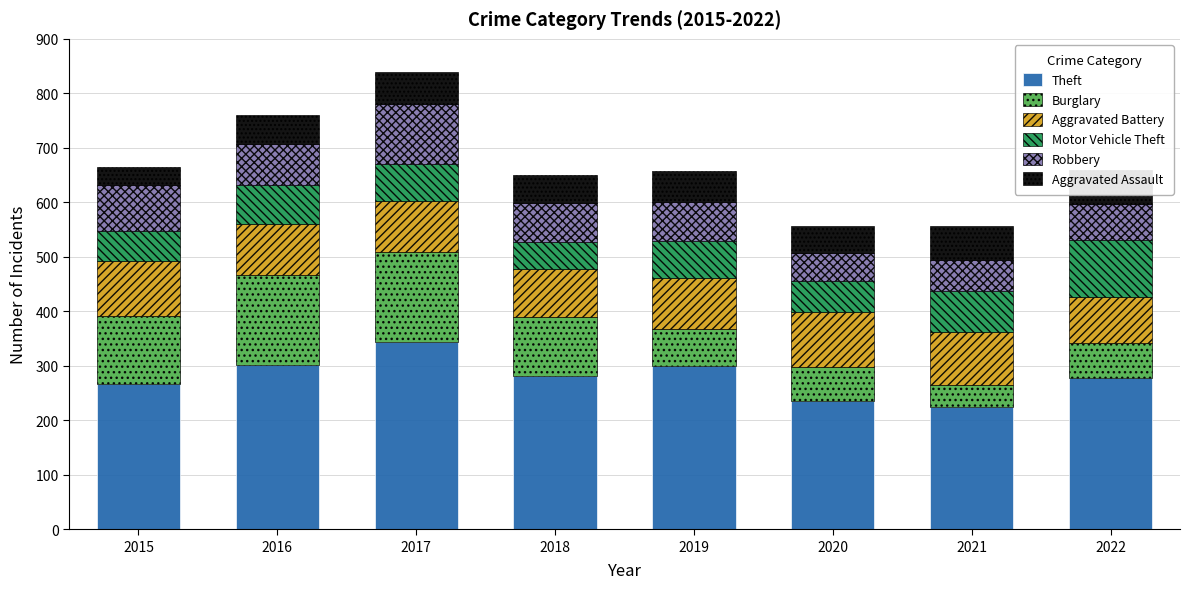

How many data points in Aggravated Battery are less than 94?

3